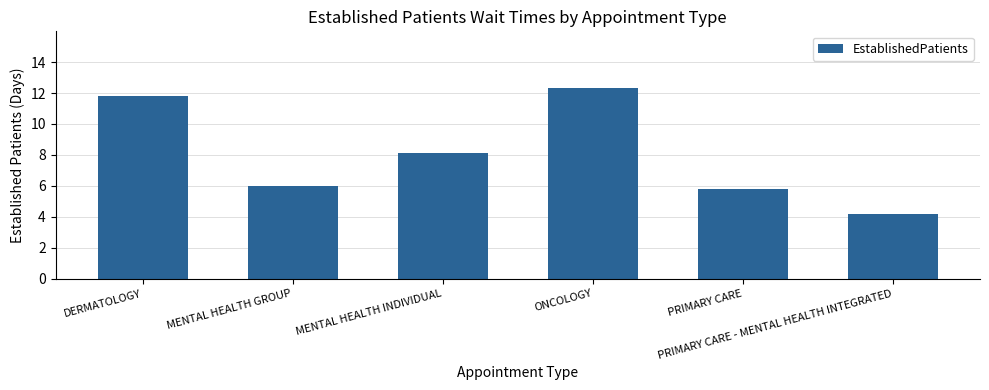

Between PRIMARY CARE - MENTAL HEALTH INTEGRATED and DERMATOLOGY, which is larger?

DERMATOLOGY